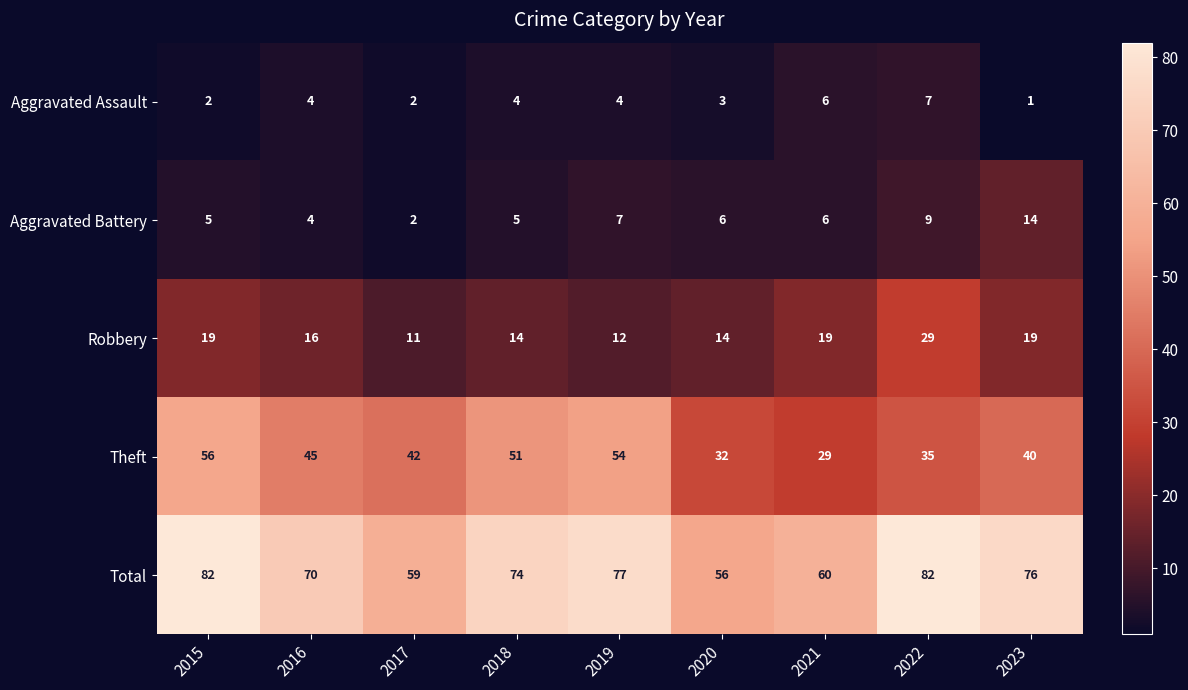

Count the number of data series in this chart.

5